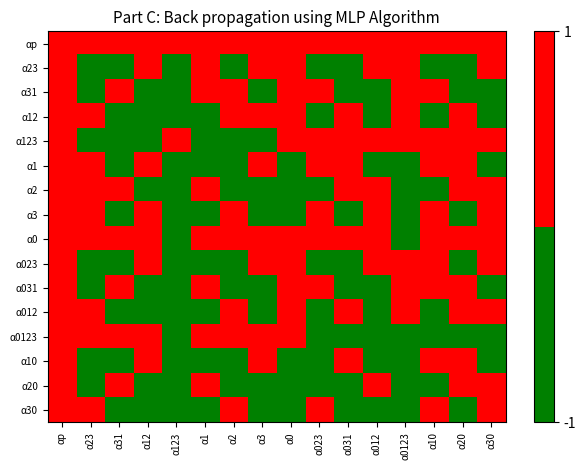

What is the difference between the highest and lowest values at α023?

2